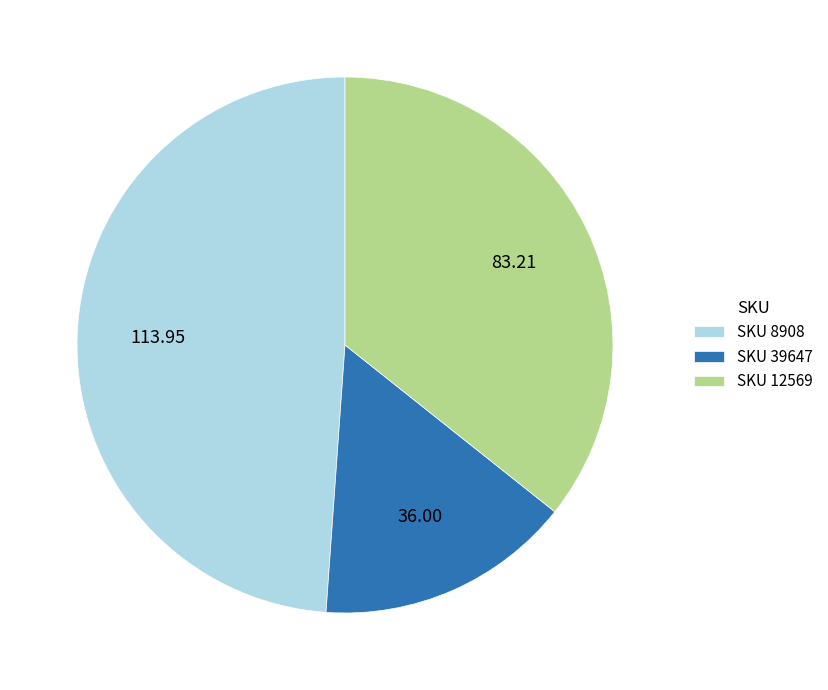

Rank the categories by value from lowest to highest.

SKU 39647, SKU 12569, SKU 8908